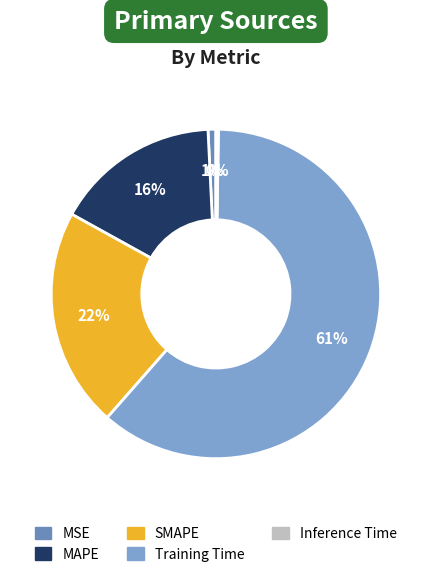

How many slices are in this pie chart?

5